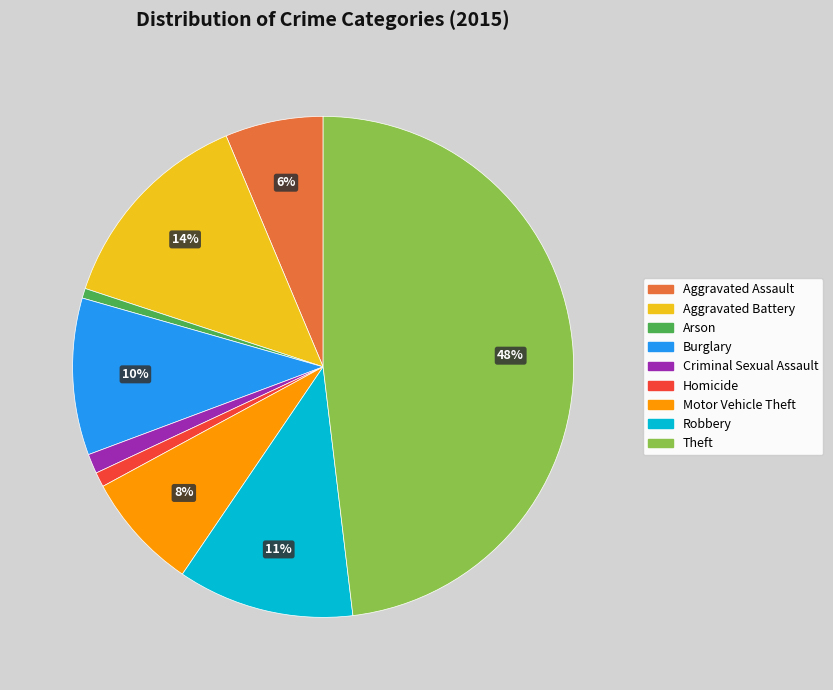

To the nearest percent, what is the average slice percentage?

11%